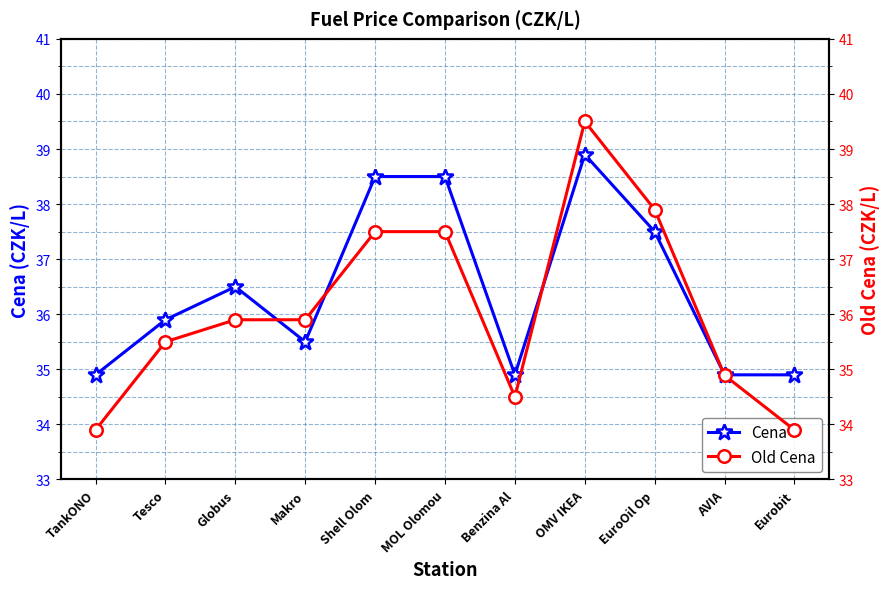

What value does the Cena series have at Benzina Al?

34.9